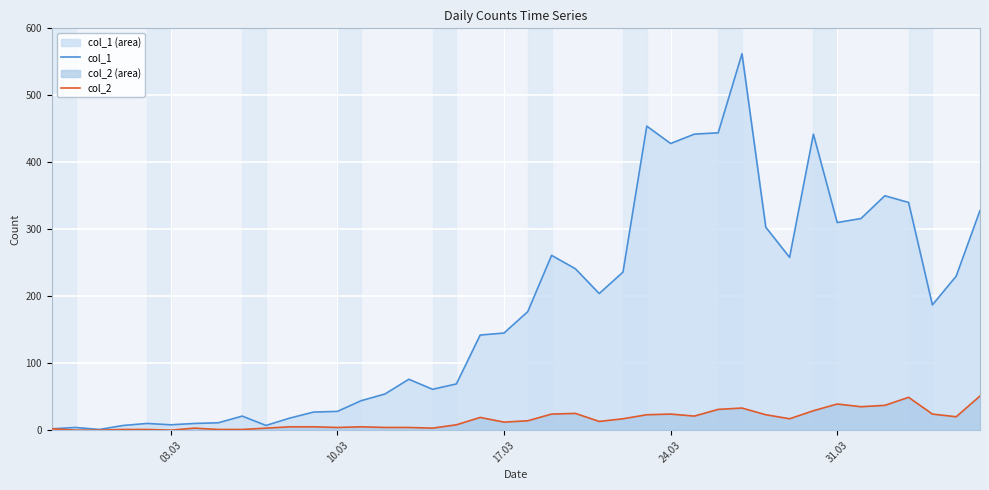

Rank the series by their average value, from highest to lowest.

col_1, col_2